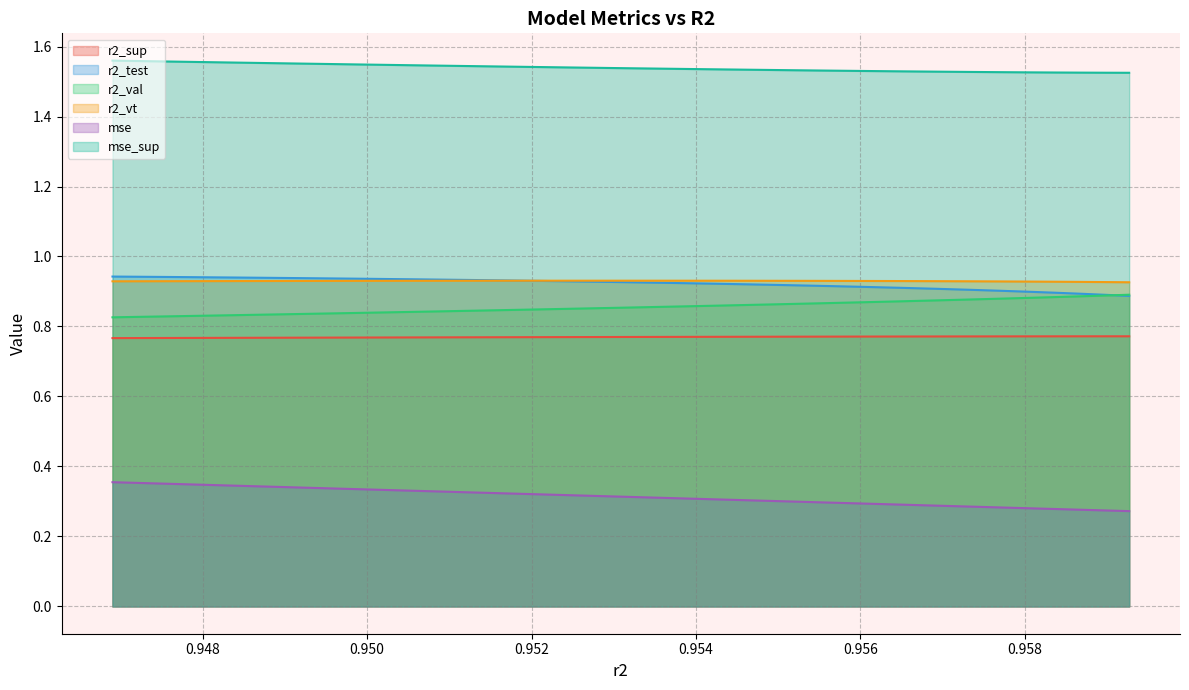

True or false: r2_test and r2_val intersect in this chart.

False